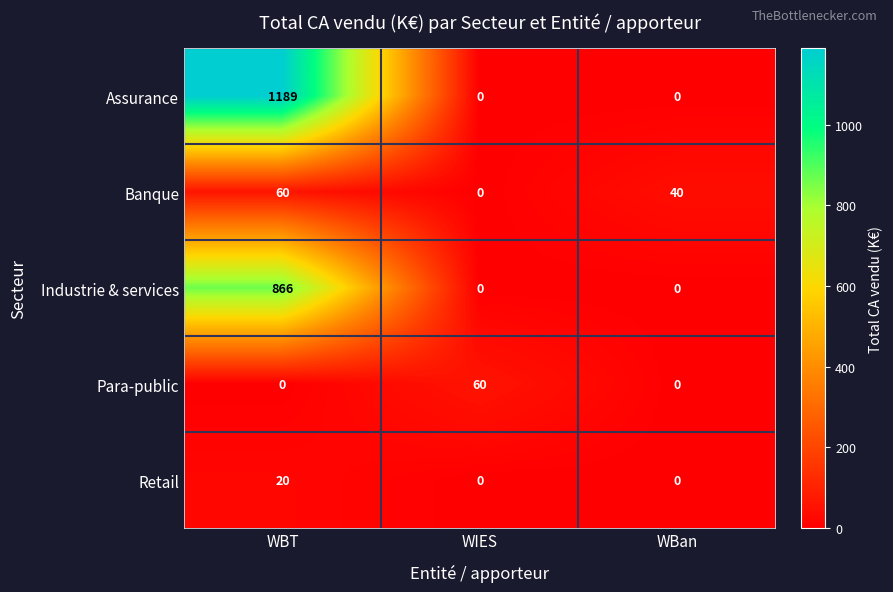

How many categories are shown in the chart?

3